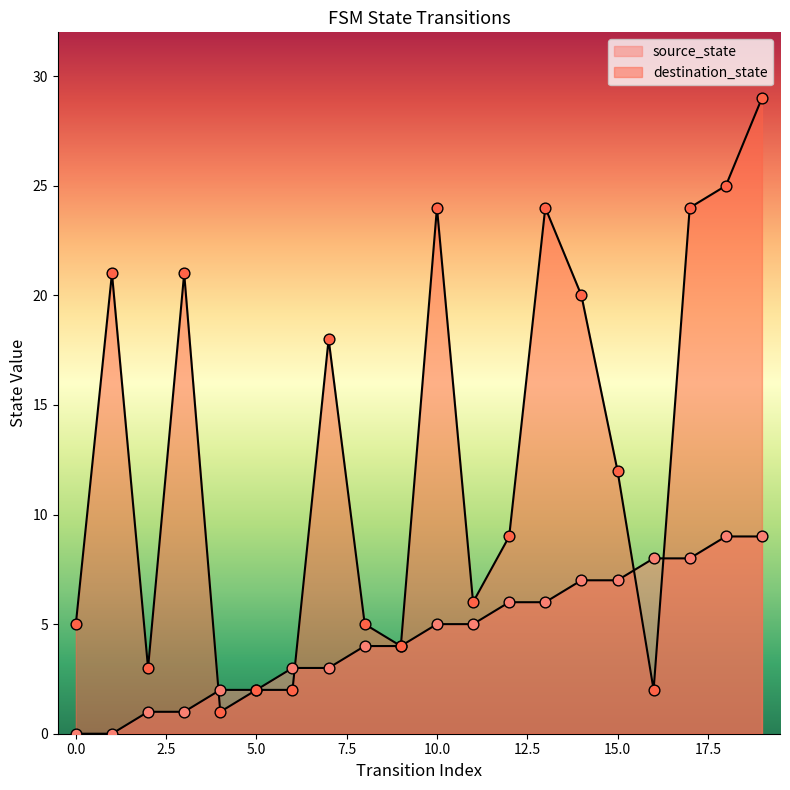

Which series contains the lowest Y value?

source_state